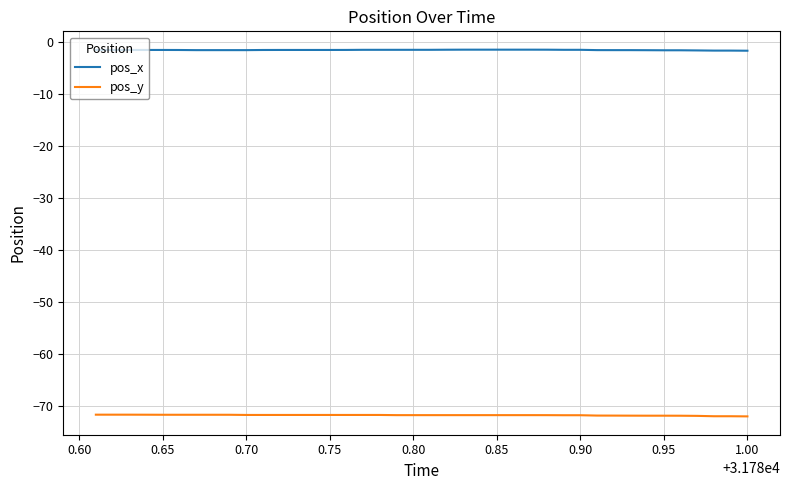

What is the lowest value of the pos_y series?

-72.0